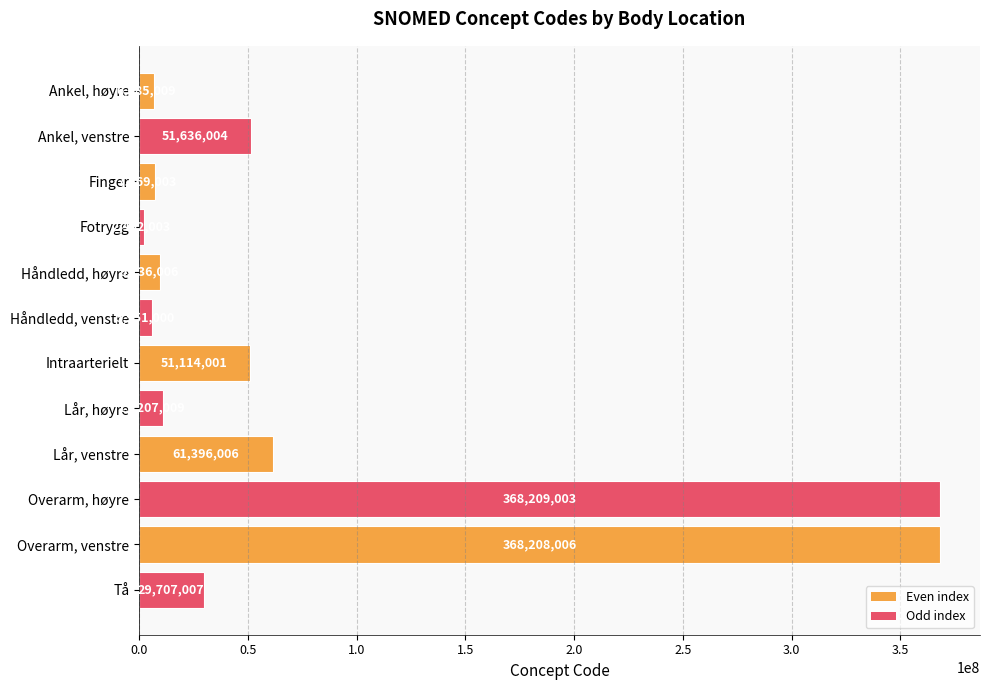

Where is the data nearest to the value 185305503?

Lår, venstre